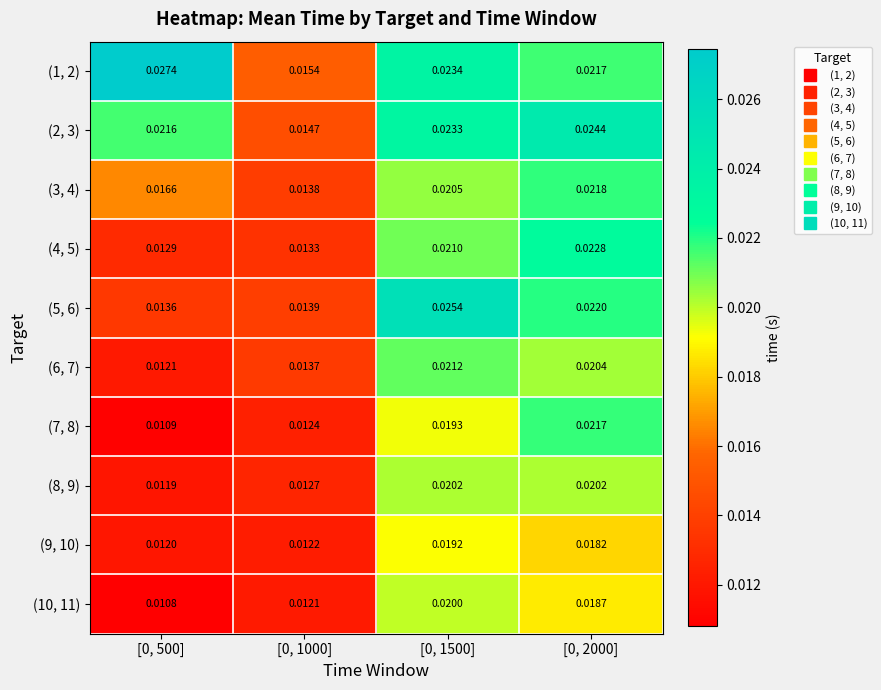

Is the value of (3, 4) at [0, 1500] greater than the value of (2, 3) at [0, 1500]?

No